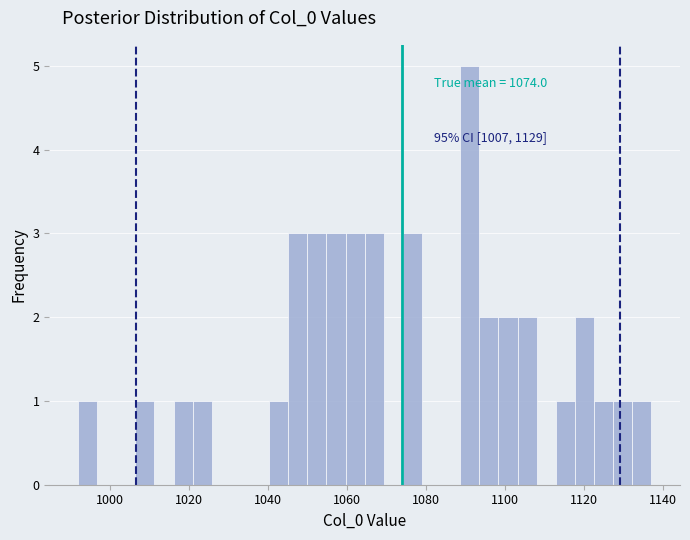

Around what value on the x-axis is the tallest bar? Give the approximate position of its centre, as read against the axis.

1092